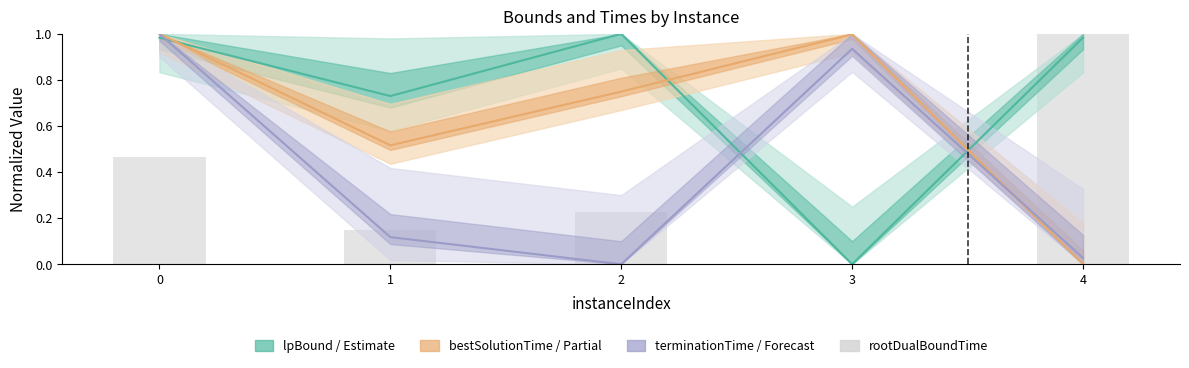

Between 4 and 3, which is larger?

4